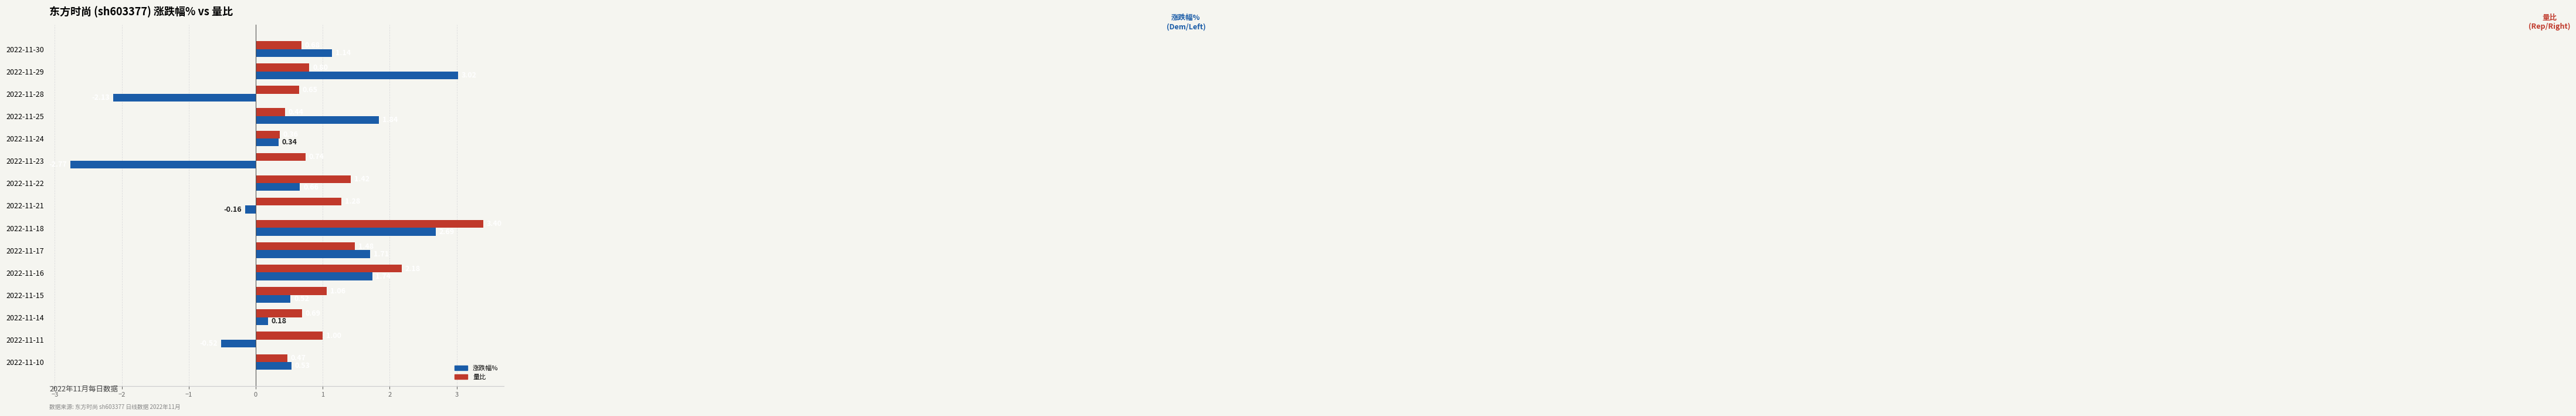

What are all the series names shown in the legend?

涨跌幅%, 量比